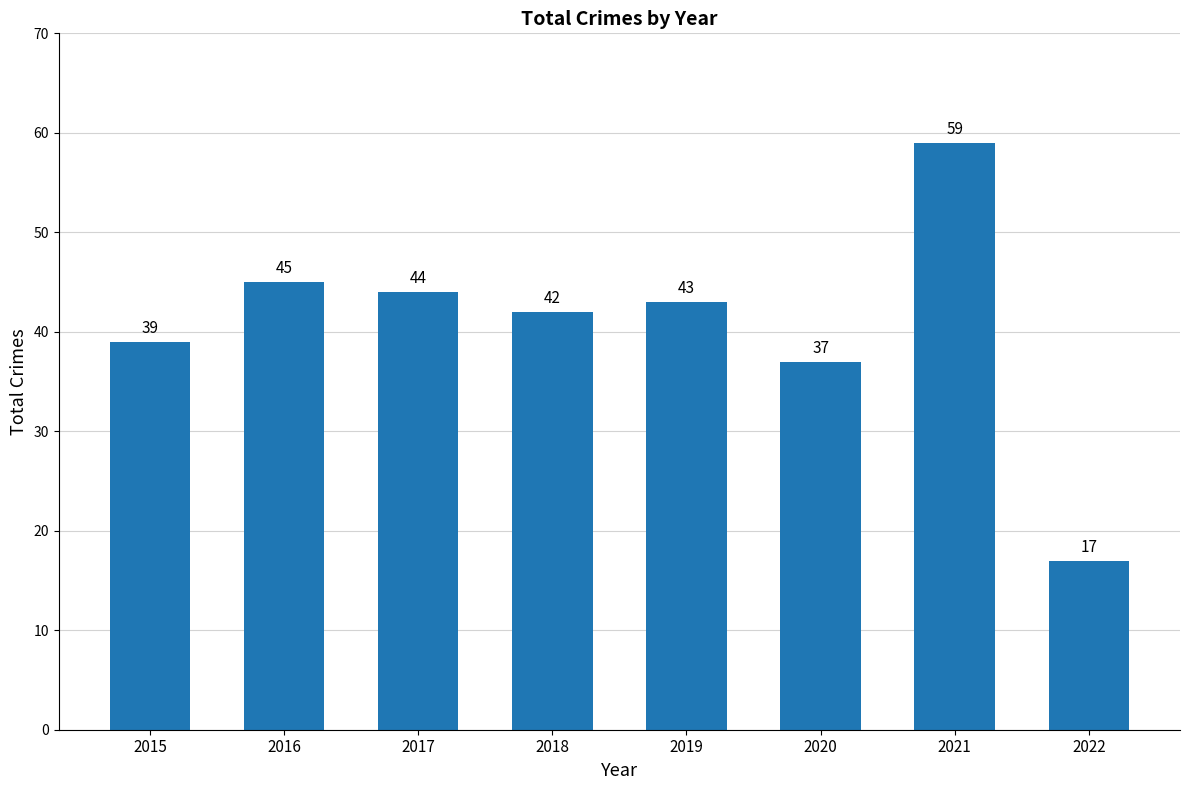

What is the sum of the values at 2020 and 2022?

54